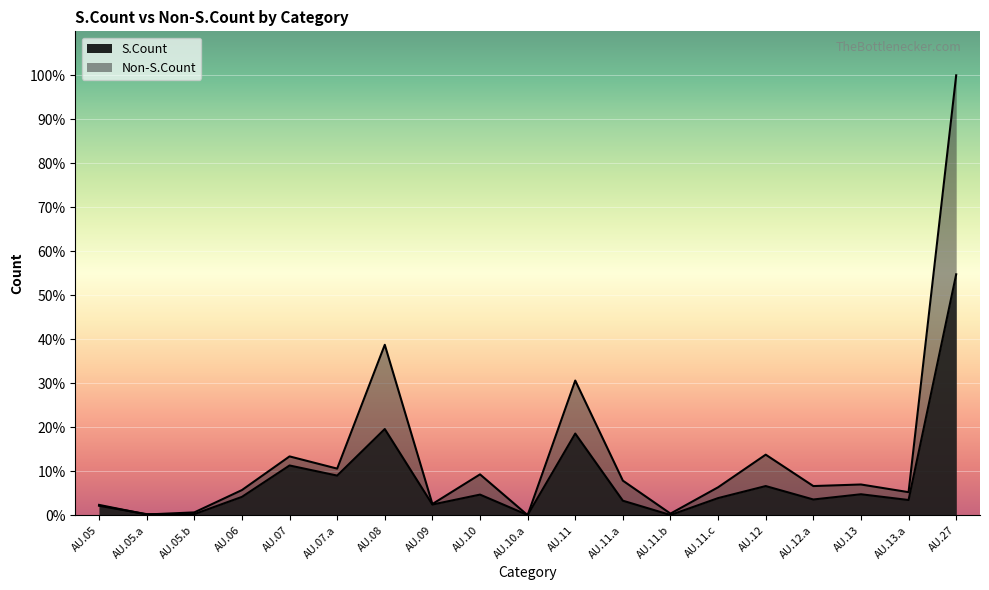

What is the difference between the second highest and second lowest values in the S.Count series?

493